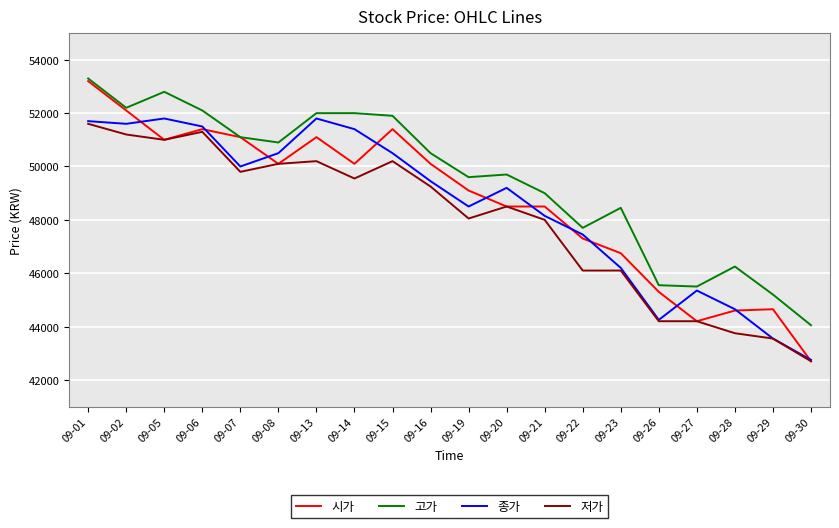

The value of 시가 at 09-30 is 71166. True or false?

False